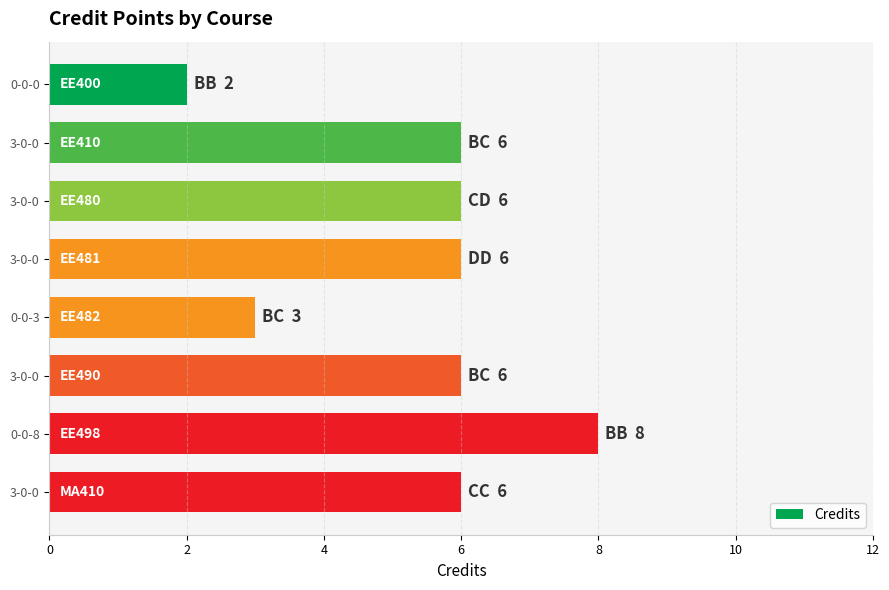

Which category has the highest value across all series?

0-0-8